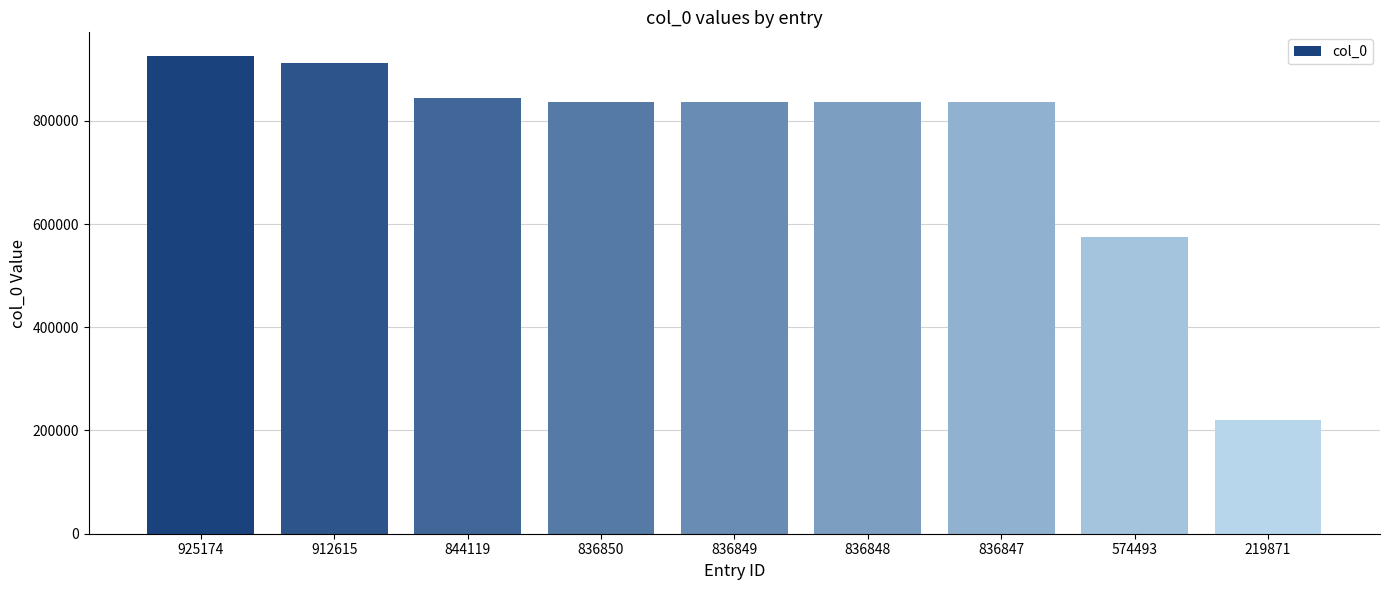

True or false: the data shows 574493 at 574493.

True